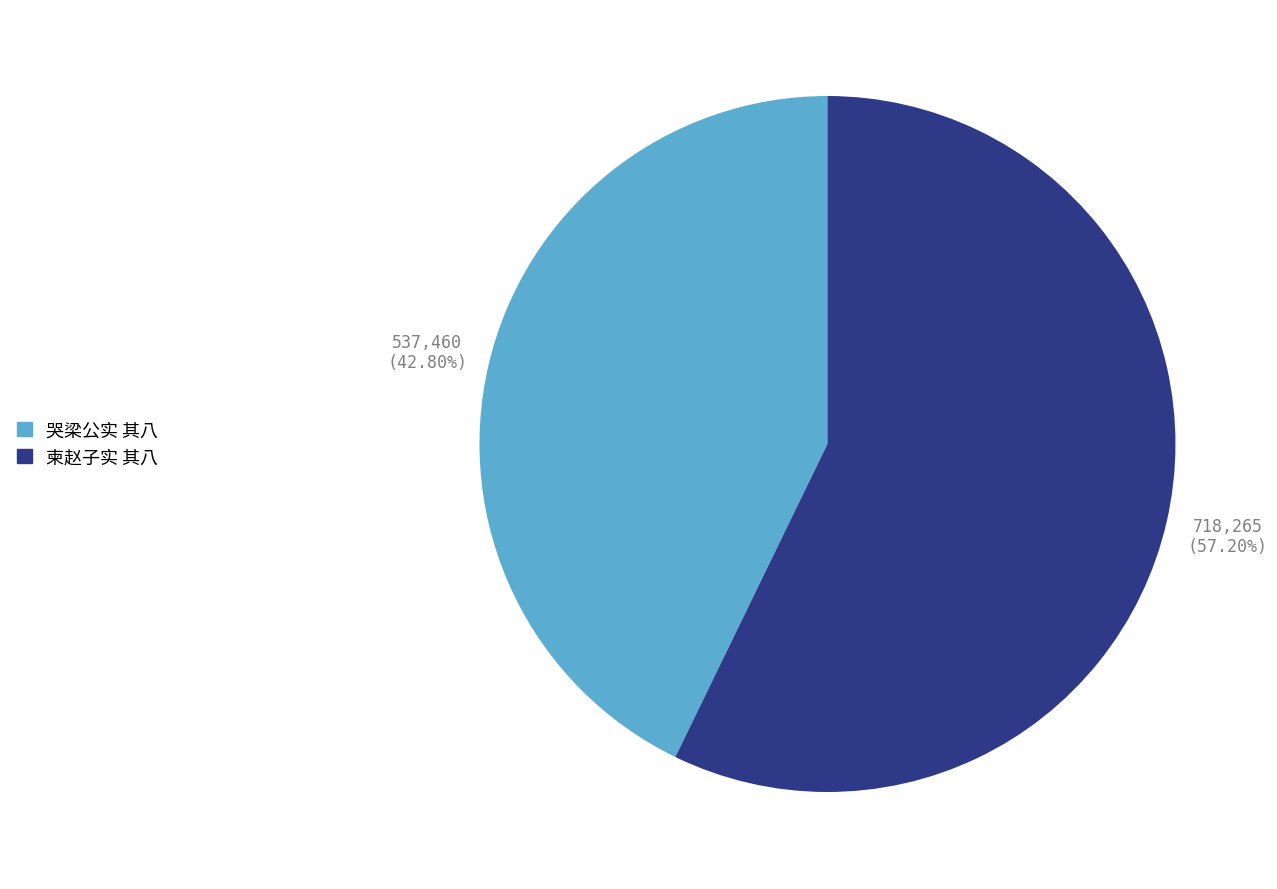

Does 柬赵子实 其八 account for over 50% of the chart?

Yes